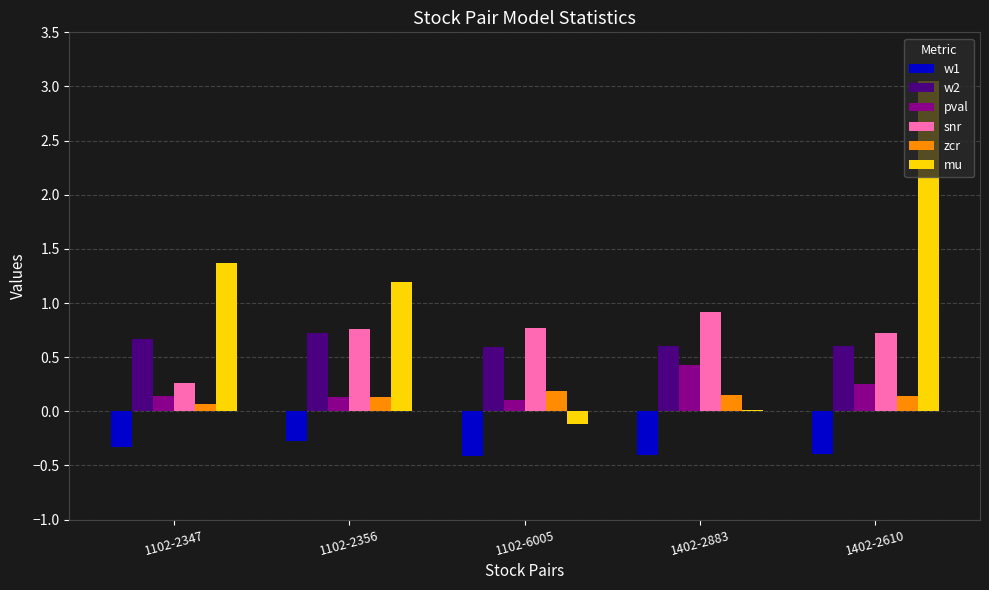

What is the total value across all series at 1102-6005?

1.1